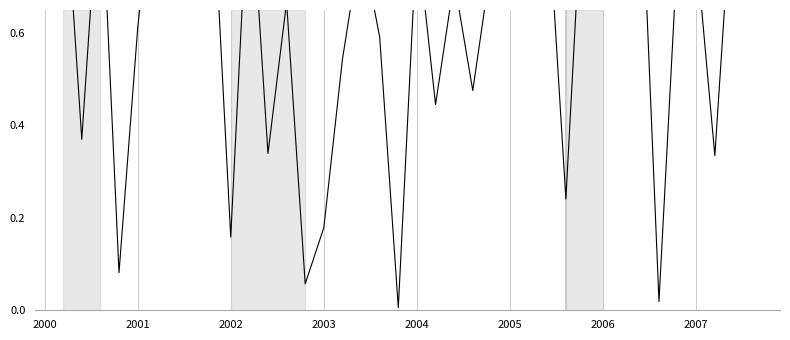

What is the difference between the values at 38 and 10?

0.8